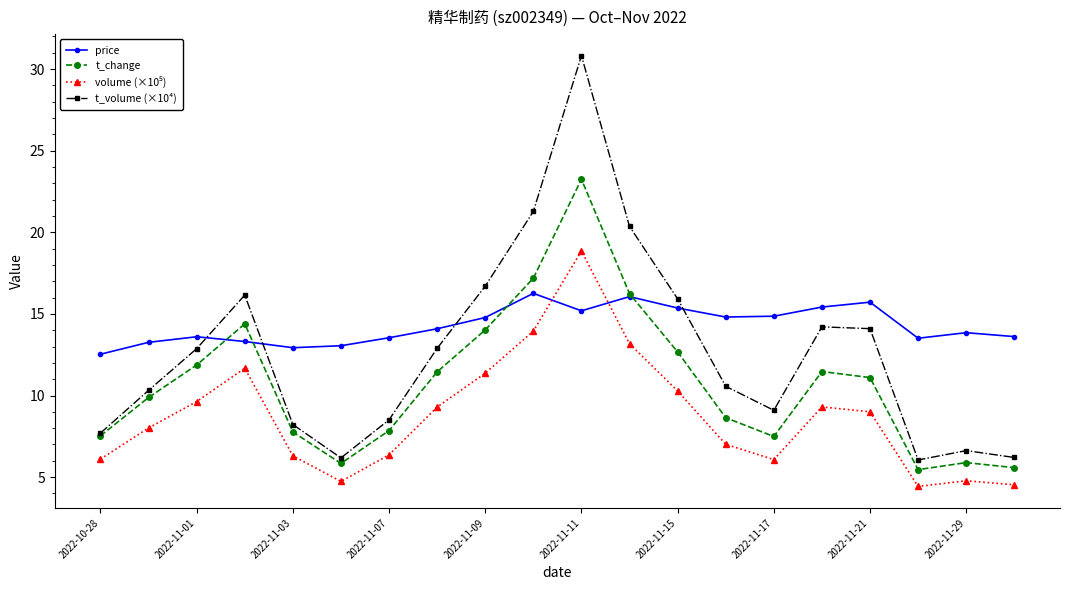

What is the maximum value shown in the chart?

30.8